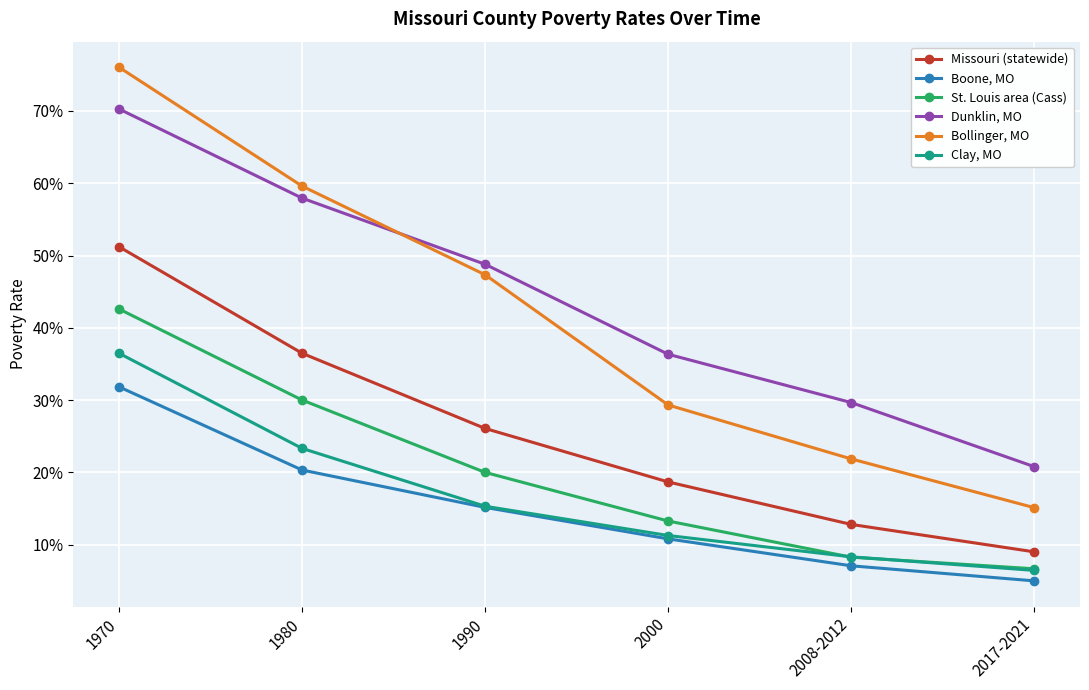

What is the value of the Bollinger, MO point at the 5th from the left?

0.2